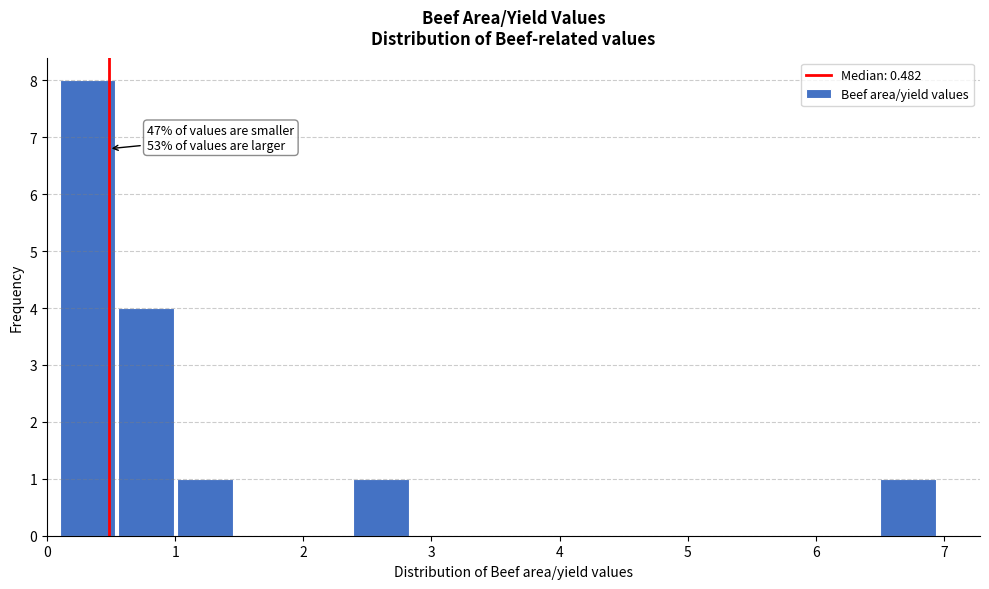

Which range on the x-axis has the tallest bar?

0.1 to 0.5